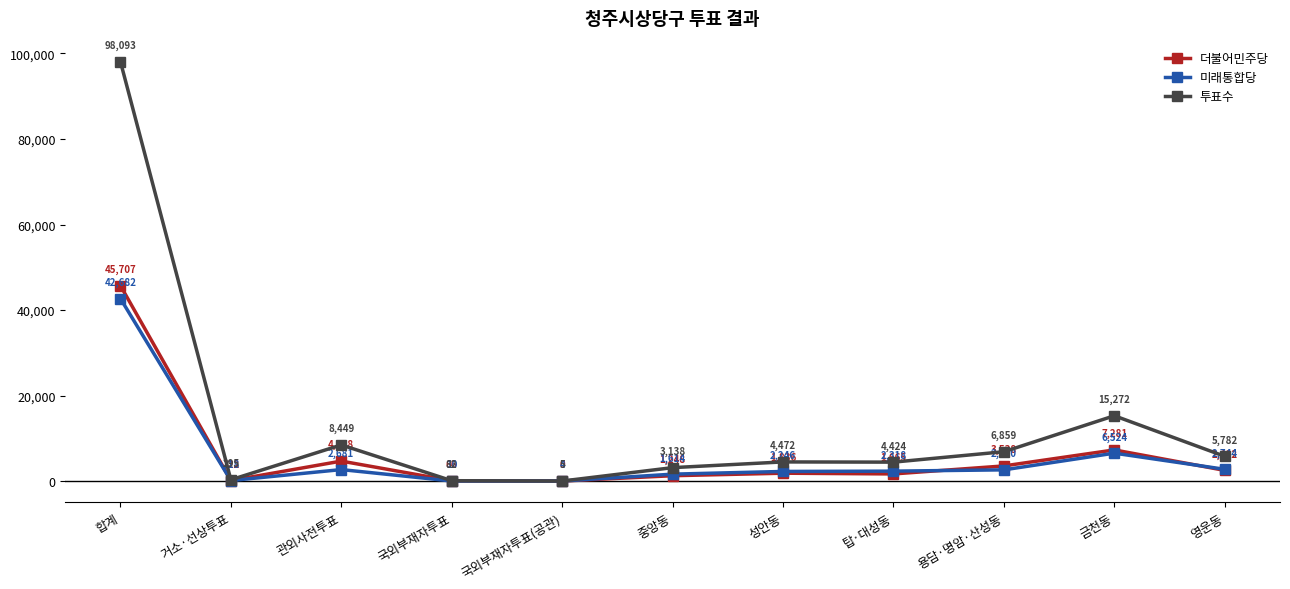

What are all the series names shown in the legend?

더불어민주당, 미래통합당, 투표수